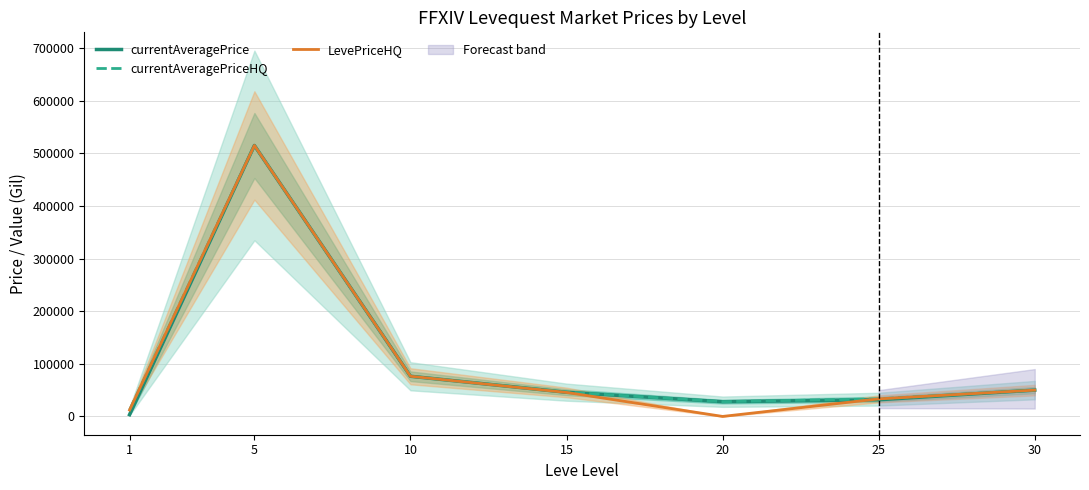

Reading left to right, list all the values displayed in this chart.

currentAveragePrice: 1=3307.0	5=515002.0	10=76333.0	15=45933.2	20=28000.0	25=31714.3	30=49999.5
currentAveragePriceHQ: 1=12156.8	5=515002.0	10=76333.0	15=46199.8	20=28000.0	25=33333.3	30=49999.5
LevePriceHQ: 1=12156.8	5=515002.0	10=76333.0	15=45600.0	20=0.0	25=33333.3	30=49999.5